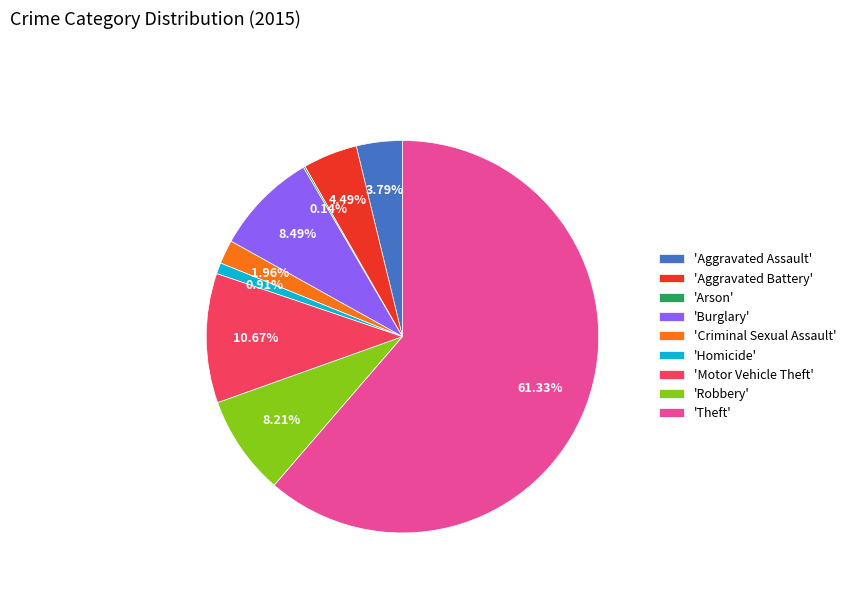

Which slice is the largest?

'Theft'